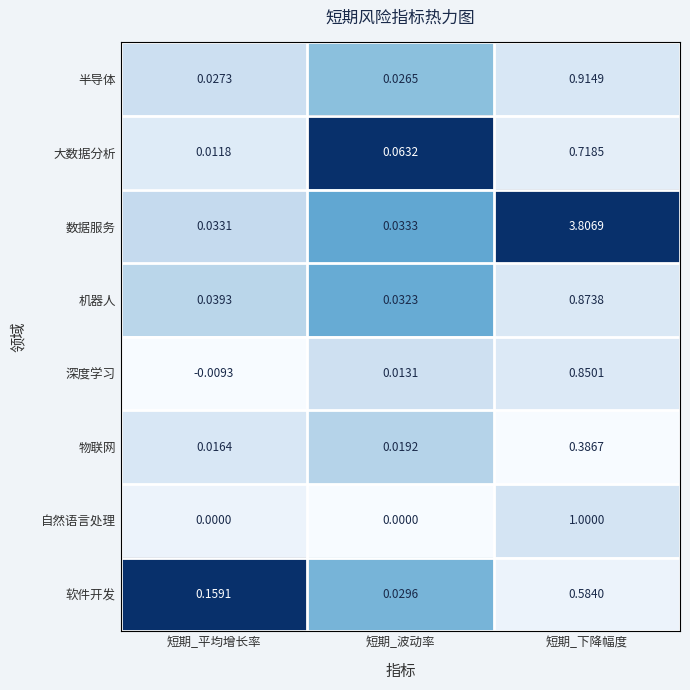

Which category has the highest value across all series?

短期_下降幅度